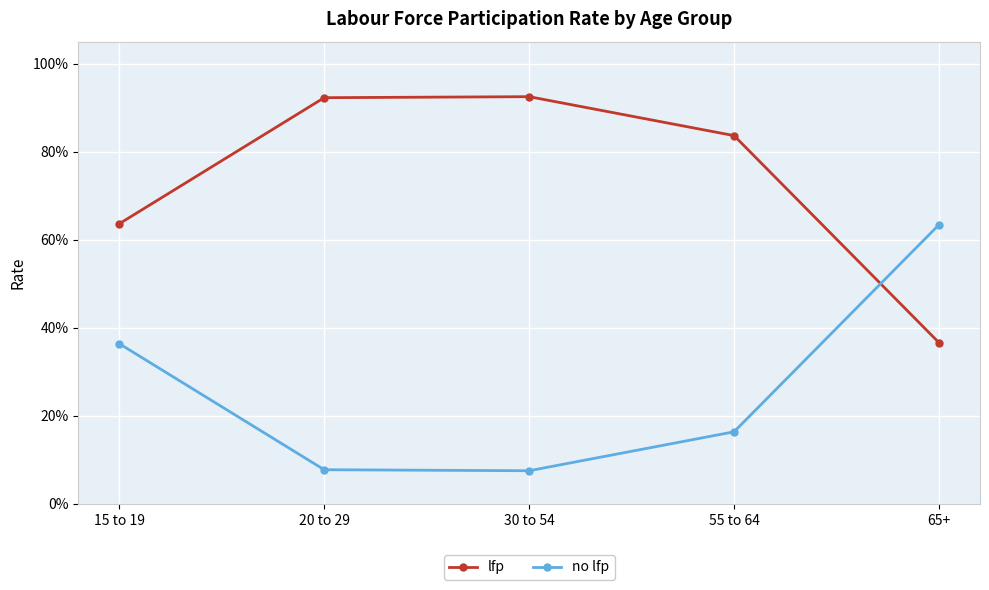

Does the chart have visible grid lines?

Yes